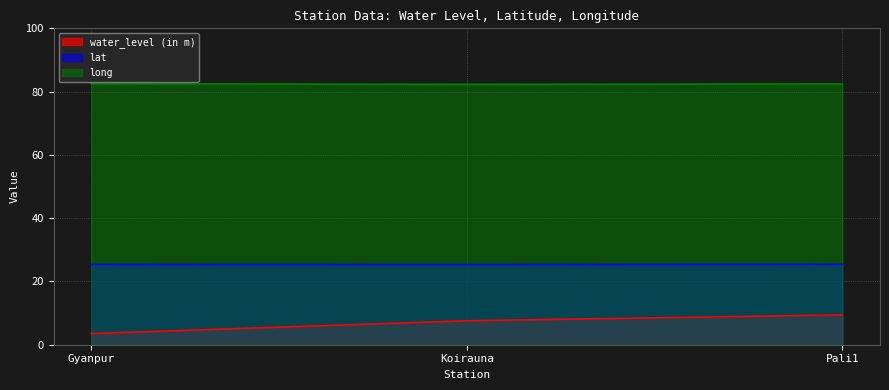

Reading right to left, transcribe all the data shown in this chart.

water_level (in m): 9.4	7.6	3.5
lat: 25.4	25.3	25.3
long: 82.4	82.3	82.5